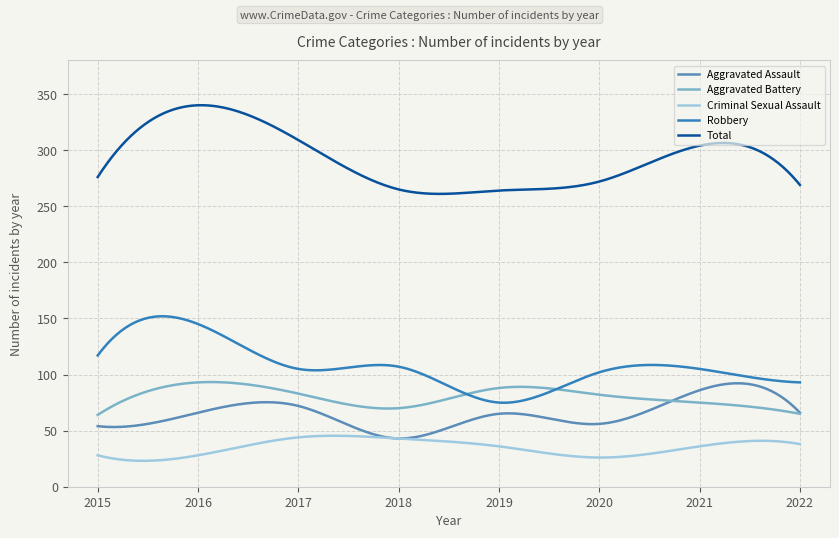

Count the number of categories in the chart.

300